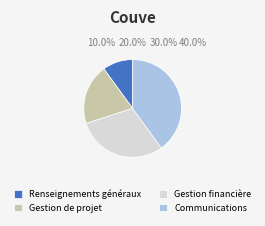

True or false: Gestion de projet accounts for 9% of the total.

False